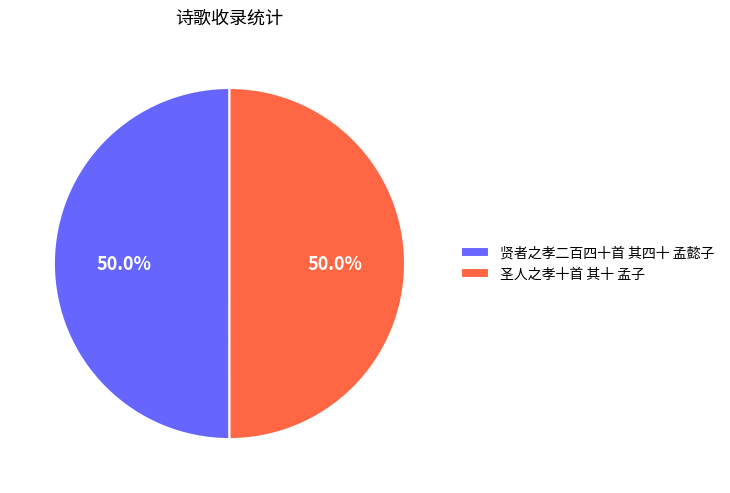

Is it true that 贤者之孝二百四十首 其四十 孟懿子 is 50% of the pie?

True